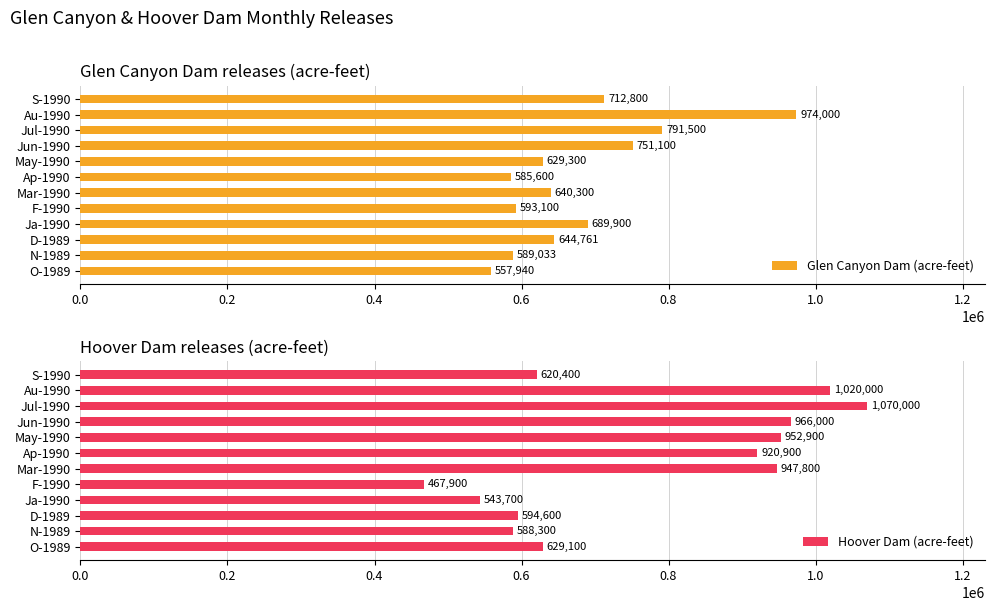

Does the chart contain any negative values?

No